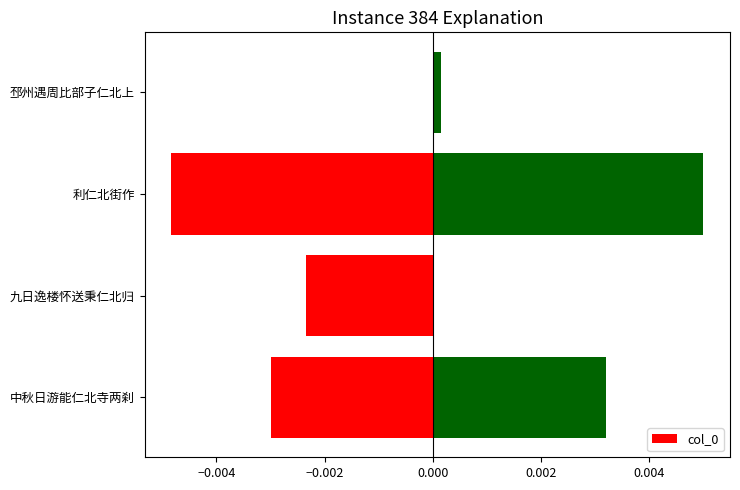

How many series are shown in this chart?

1